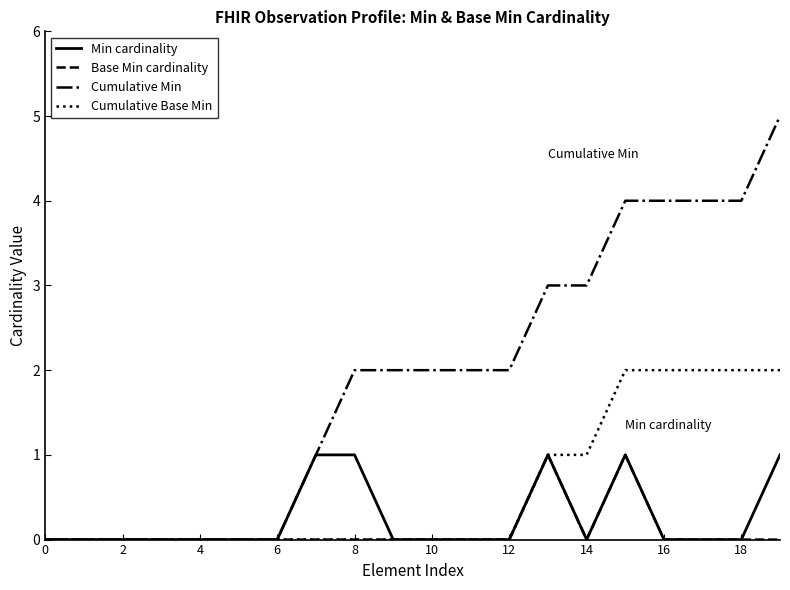

Which series has the widest spread of values?

Cumulative Min